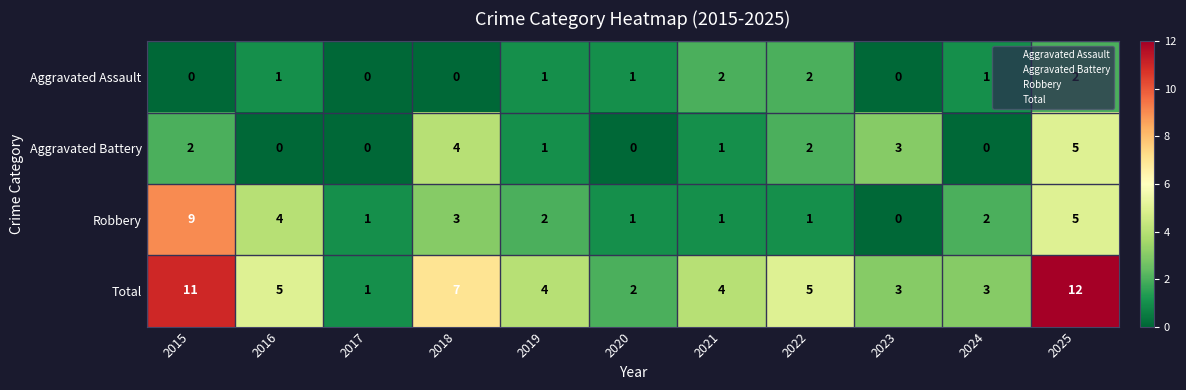

Which series has the largest total across all categories?

Total